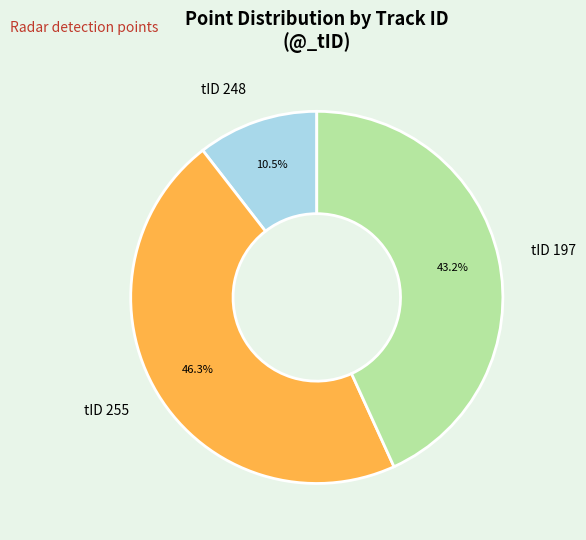

Rank the categories by value from highest to lowest.

tID 255, tID 197, tID 248